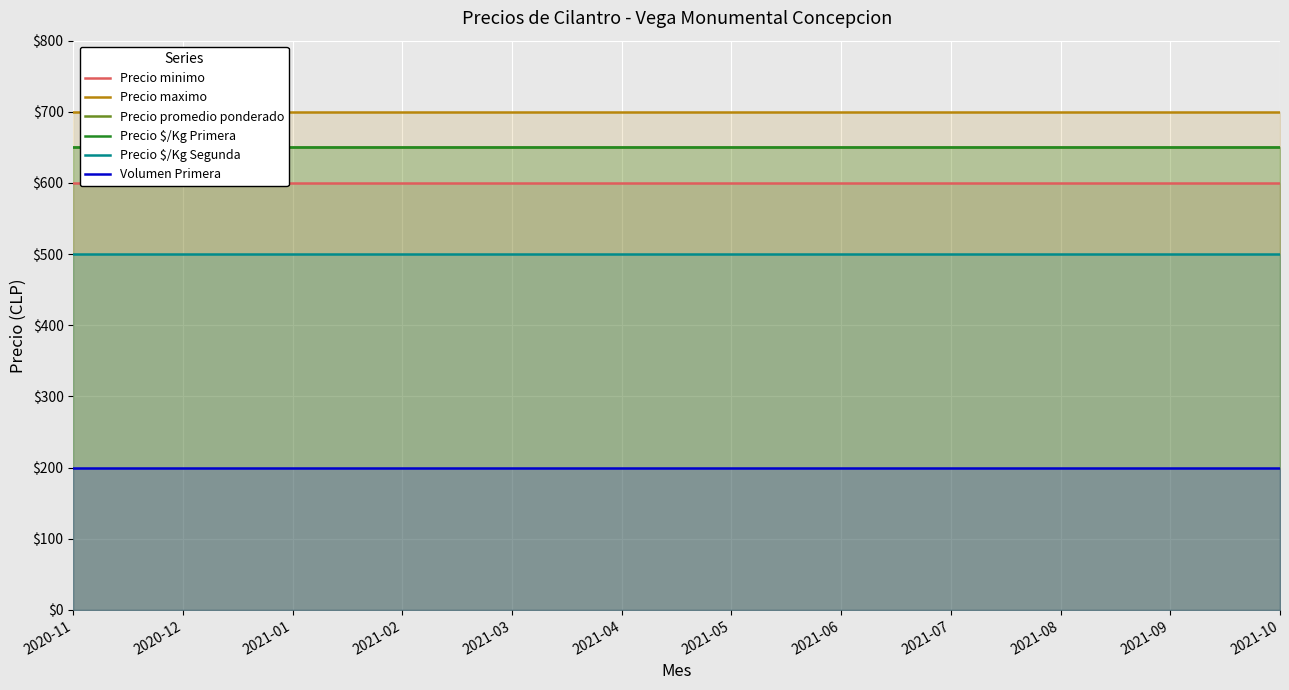

At how many categories does at least one series exceed 298?

12